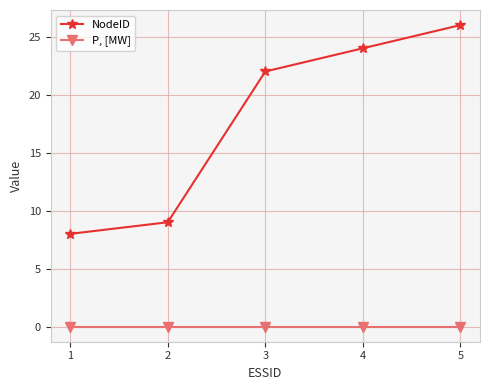

At how many categories does at least one series exceed 18?

3